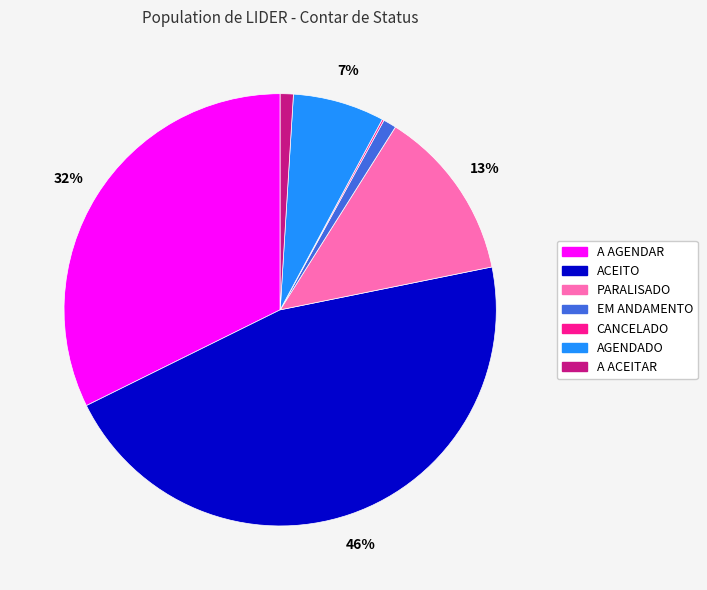

To the nearest percent, what is the difference between the largest and smallest slice percentages?

46%